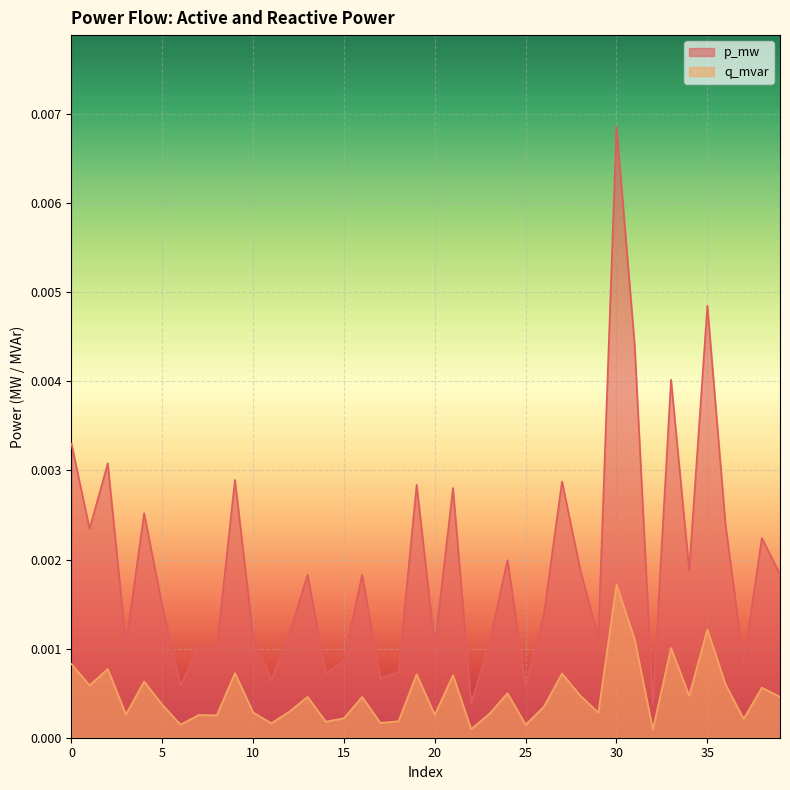

True or false: q_mvar and p_mw cross at least once.

False